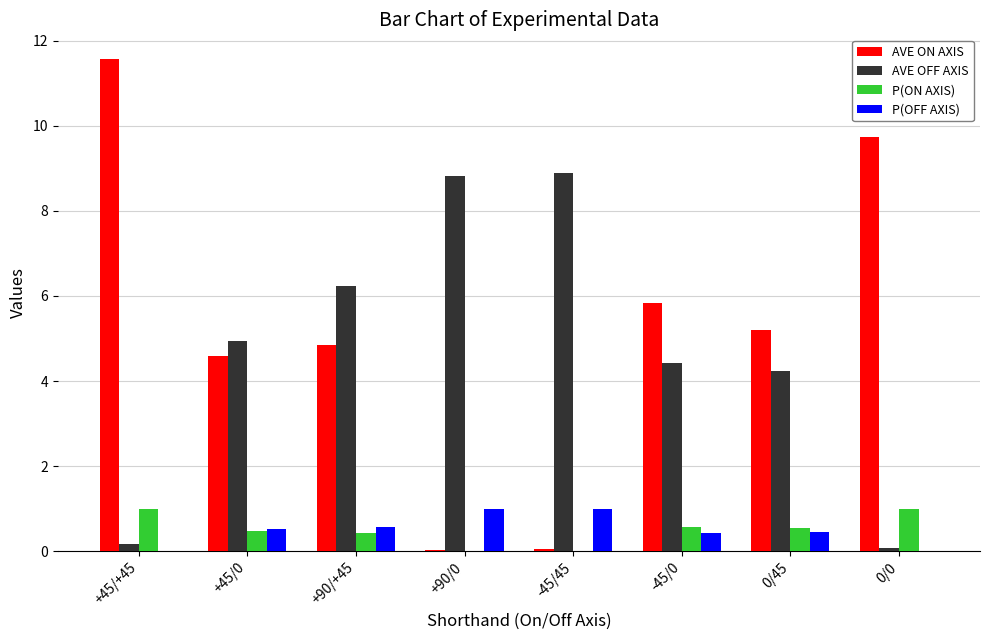

Which series has the largest total across all categories?

AVE ON AXIS